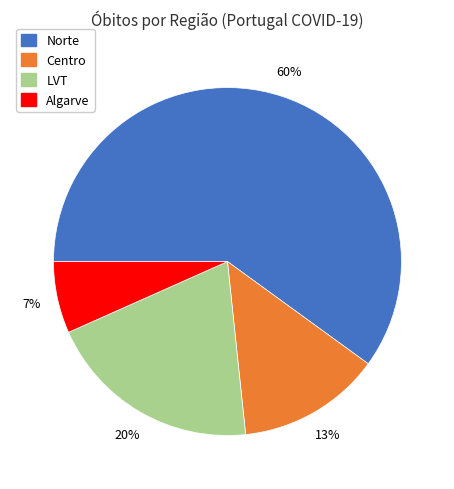

Does any single category account for the majority?

Yes